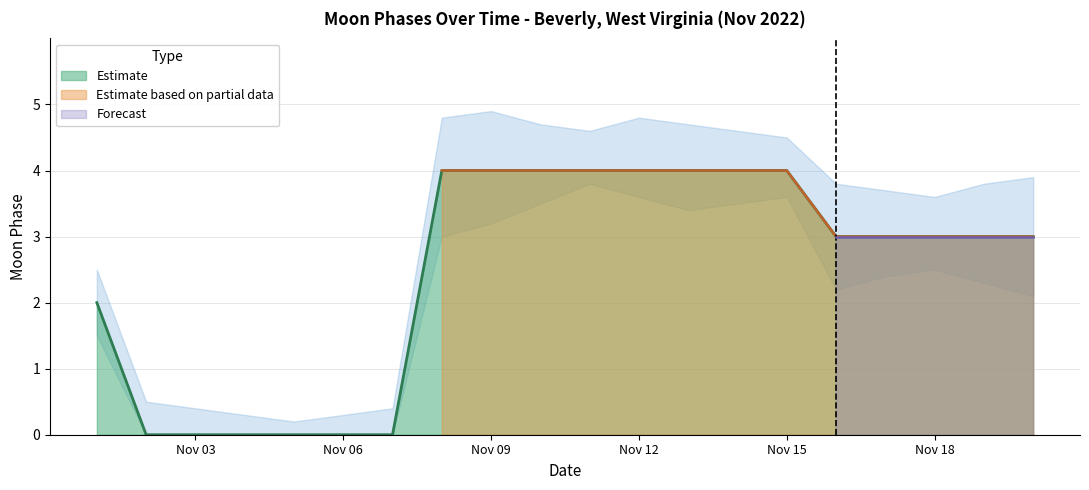

Reading left to right, extract all data points from this chart.

2	0	0	0	0	0	0	4	4	4	4	4	4	4	4	3	3	3	3	3